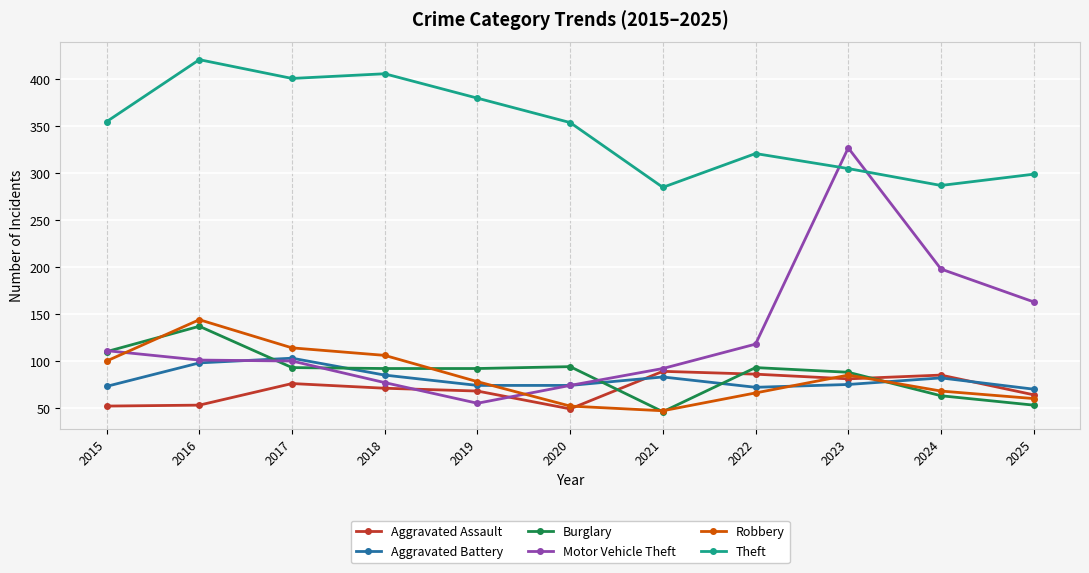

How many intersections are there between Burglary and Aggravated Assault?

3